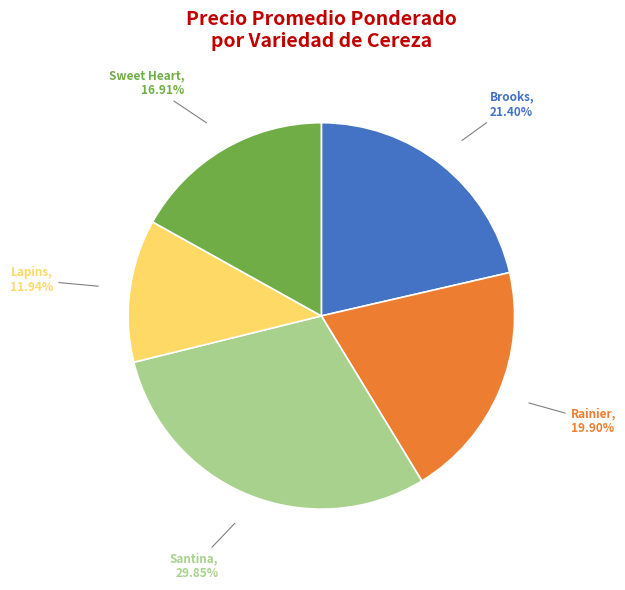

To the nearest percent, what is the difference between the largest and smallest slice percentages?

18%